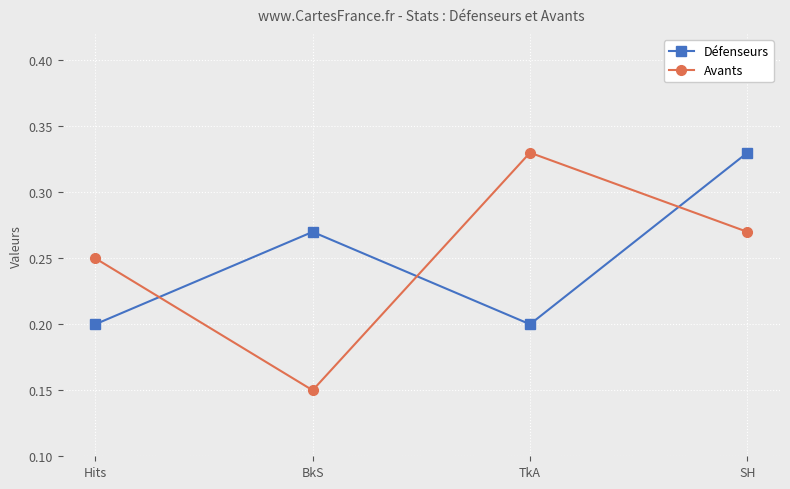

Is it true that Défenseurs equals 0.3 at TkA?

False